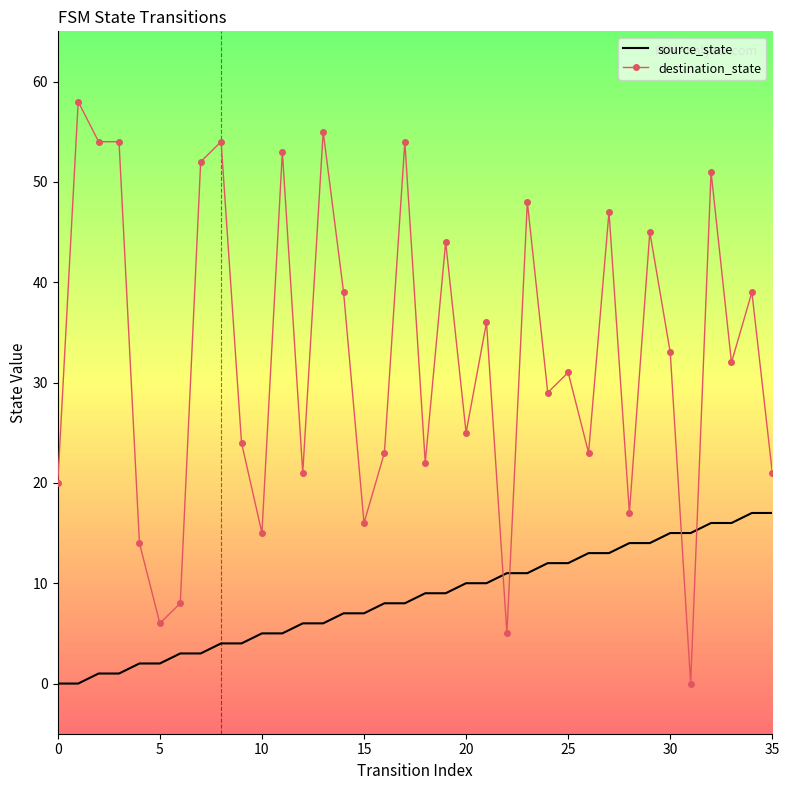

What is the difference between the maximum and minimum values in the source_state series?

17